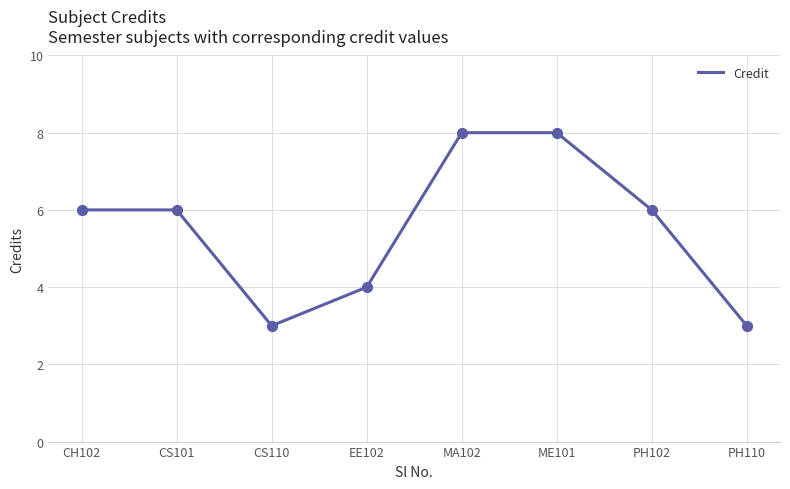

Which has a higher value, CH102 or PH110?

CH102